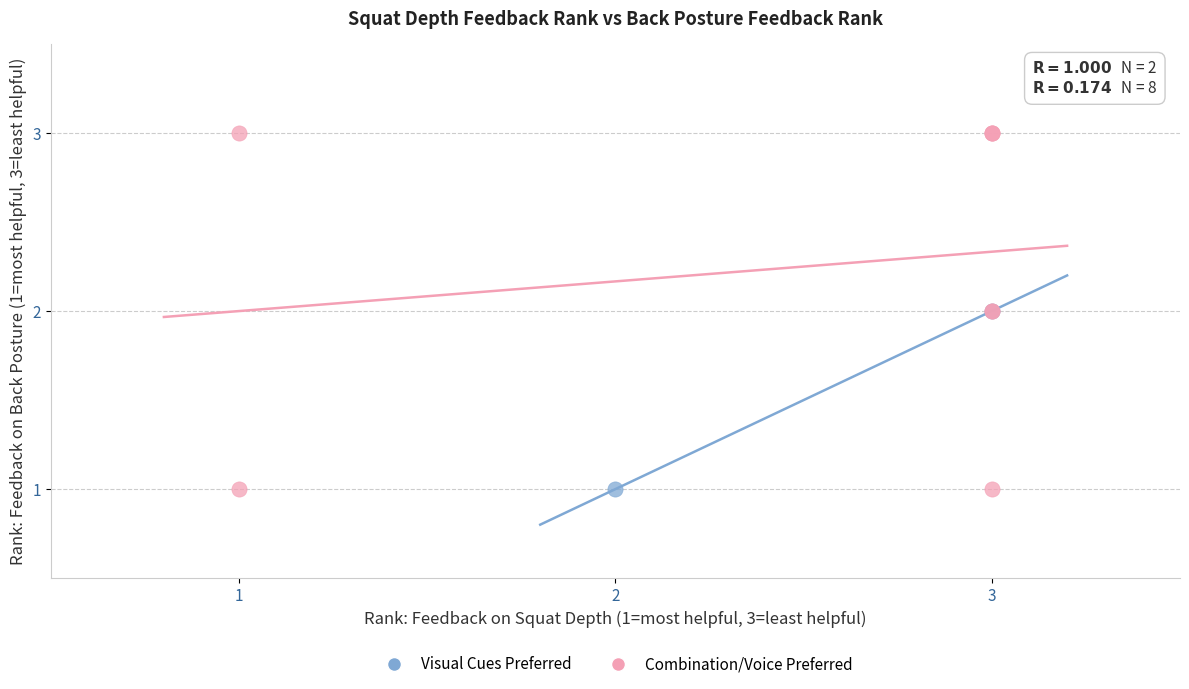

What are all the series names shown in the legend?

Visual Cues Preferred, Combination/Voice Preferred